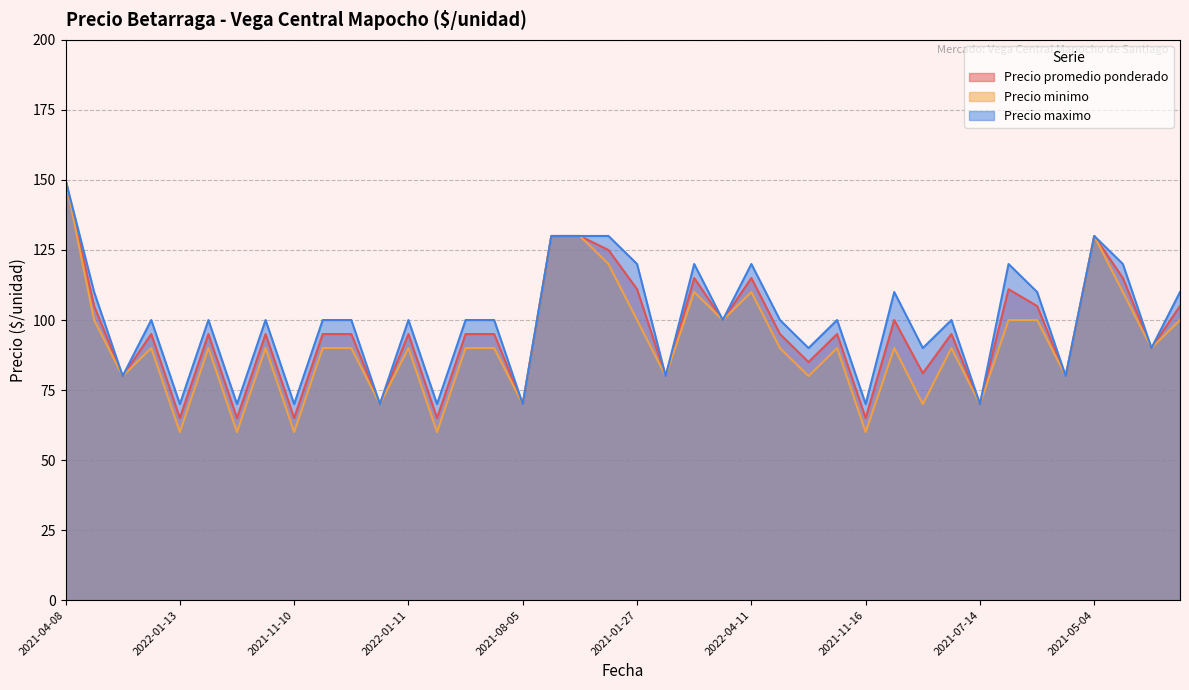

Reading right to left, what are all the values shown in this chart?

Precio promedio ponderado: 105	90	115	130	80	105	111	70	95	81	100	65	95	85	95	115	100	115	80	111	125	130	130	70	95	95	65	95	70	95	95	65	95	65	95	65	95	80	105	150
Precio minimo: 100	90	110	130	80	100	100	70	90	70	90	60	90	80	90	110	100	110	80	100	120	130	130	70	90	90	60	90	70	90	90	60	90	60	90	60	90	80	100	150
Precio maximo: 110	90	120	130	80	110	120	70	100	90	110	70	100	90	100	120	100	120	80	120	130	130	130	70	100	100	70	100	70	100	100	70	100	70	100	70	100	80	110	150